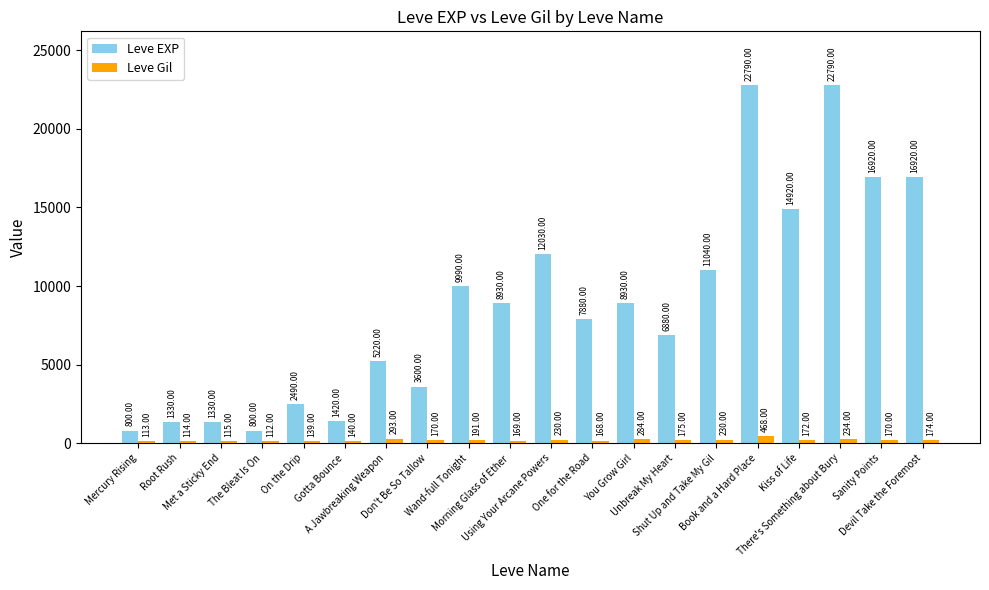

The Leve EXP series shows 15916 at There's Something about Bury. True or false?

False